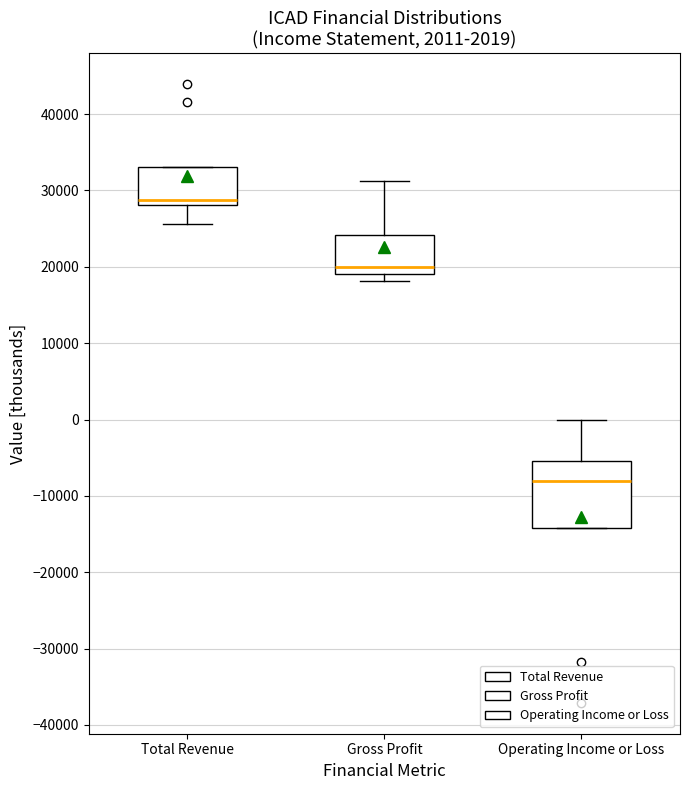

Where does the upper whisker of the box for Gross Profit end on the y-axis? The values are not printed on the chart, so give them approximately, as read against the axis.

31000